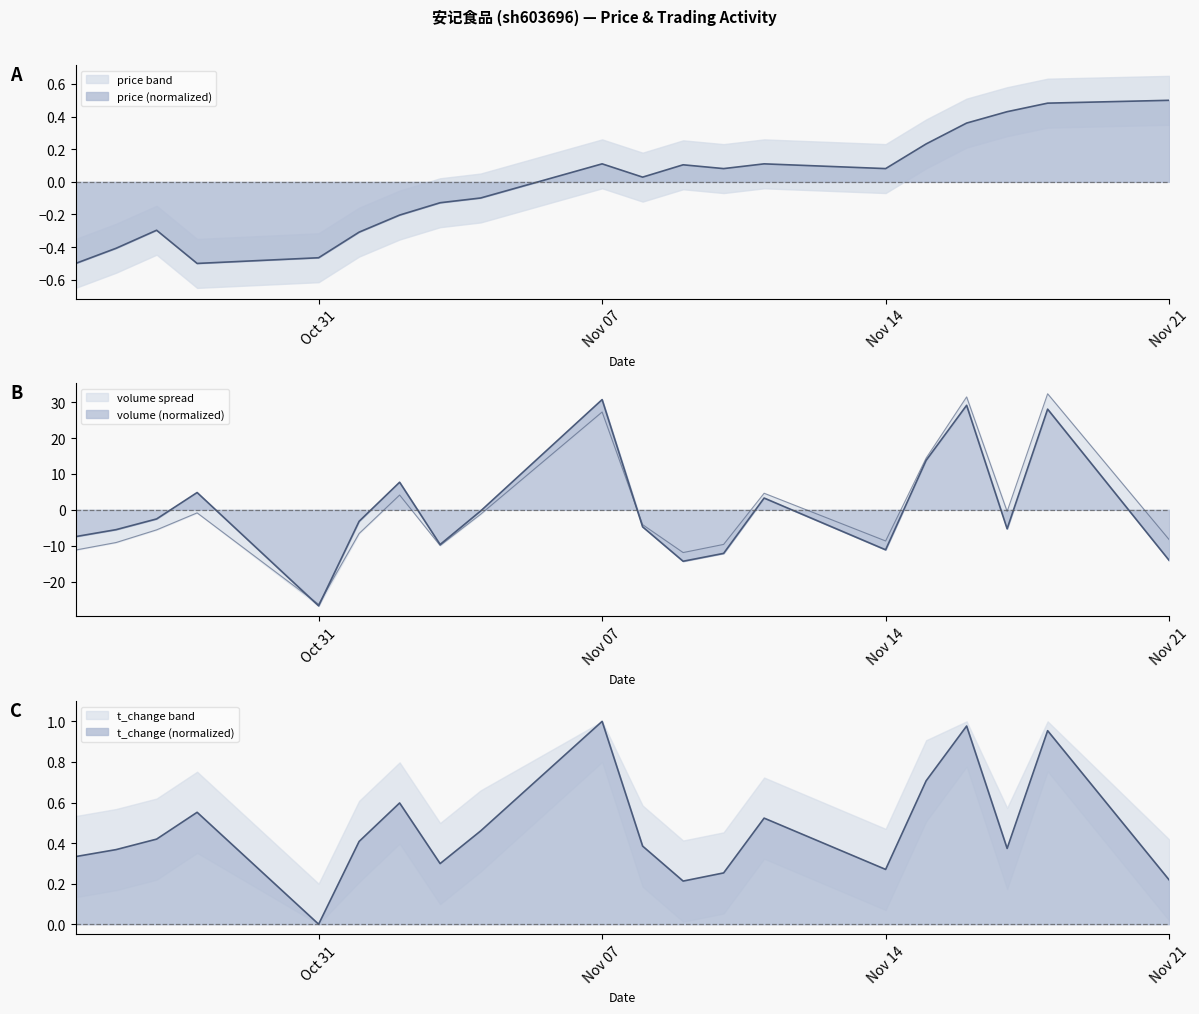

How many intersections are there between price and t_change?

3